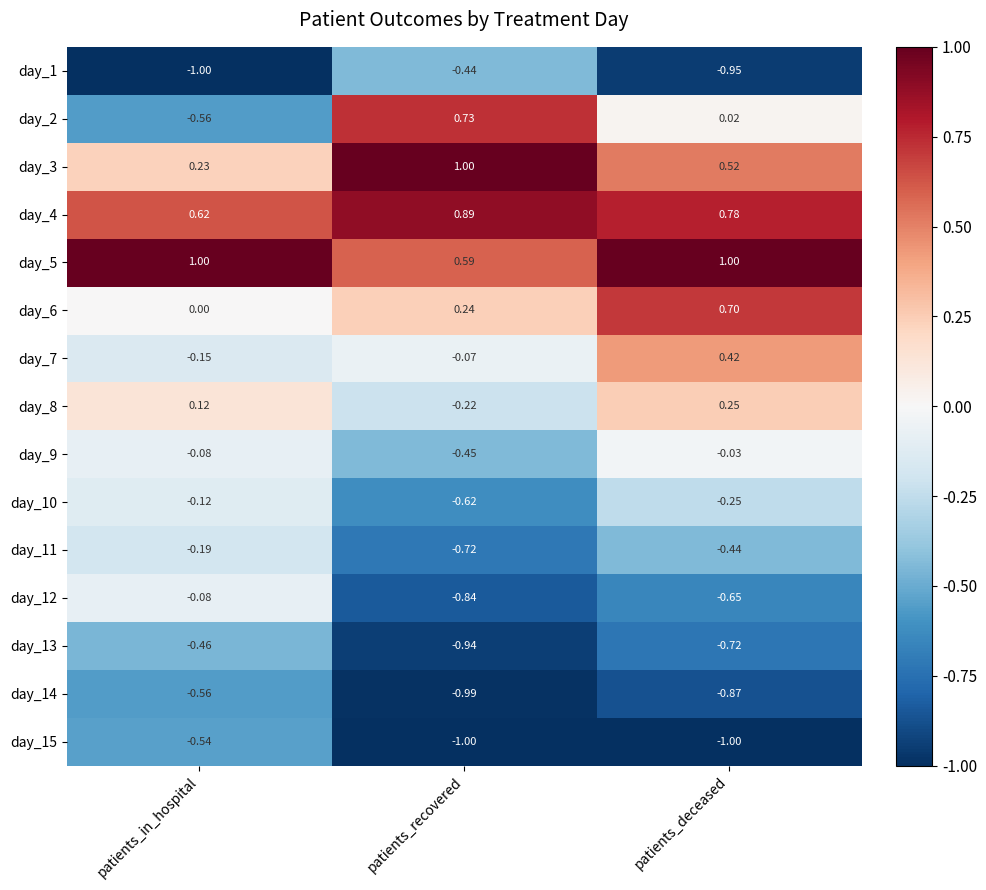

What is the spread (max minus min) of values at patients_deceased?

2.0